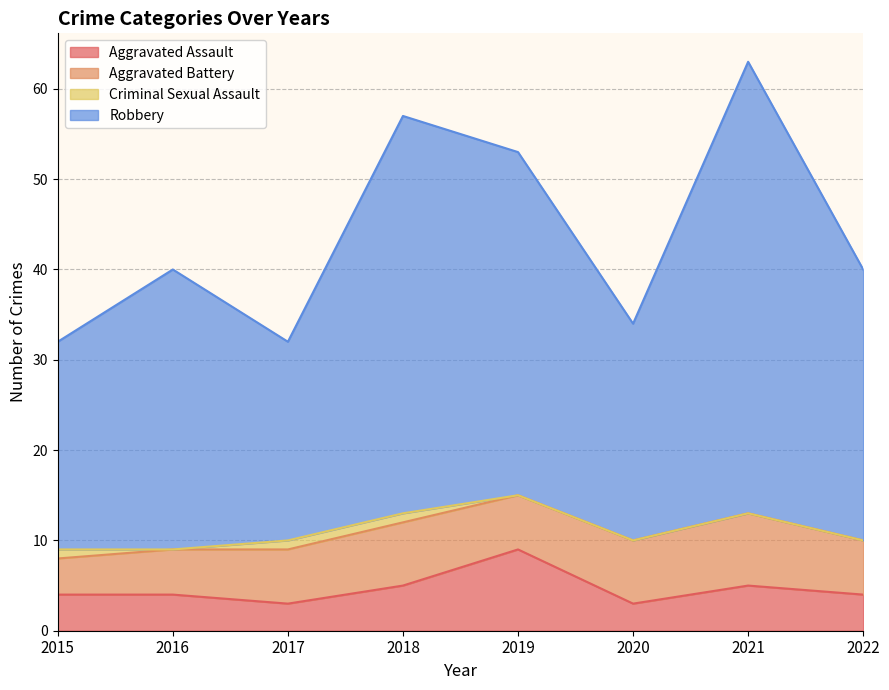

True or false: Robbery and Aggravated Assault cross at least once.

False